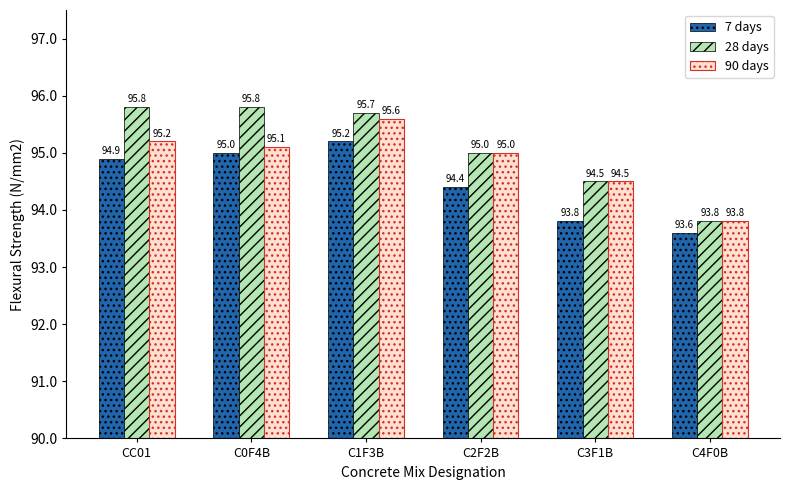

What is the total value across all series at CC01?

285.9